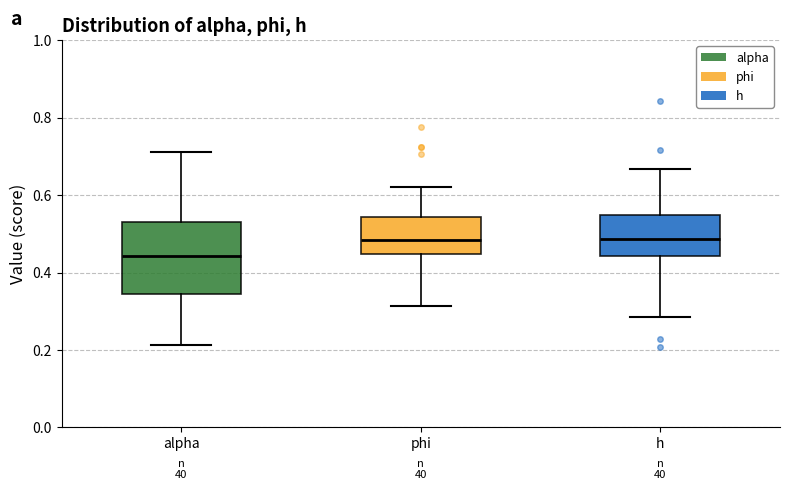

Where is the upper edge of the box for h on the y-axis? The values are not printed on the chart, so give them approximately, as read against the axis.

0.54